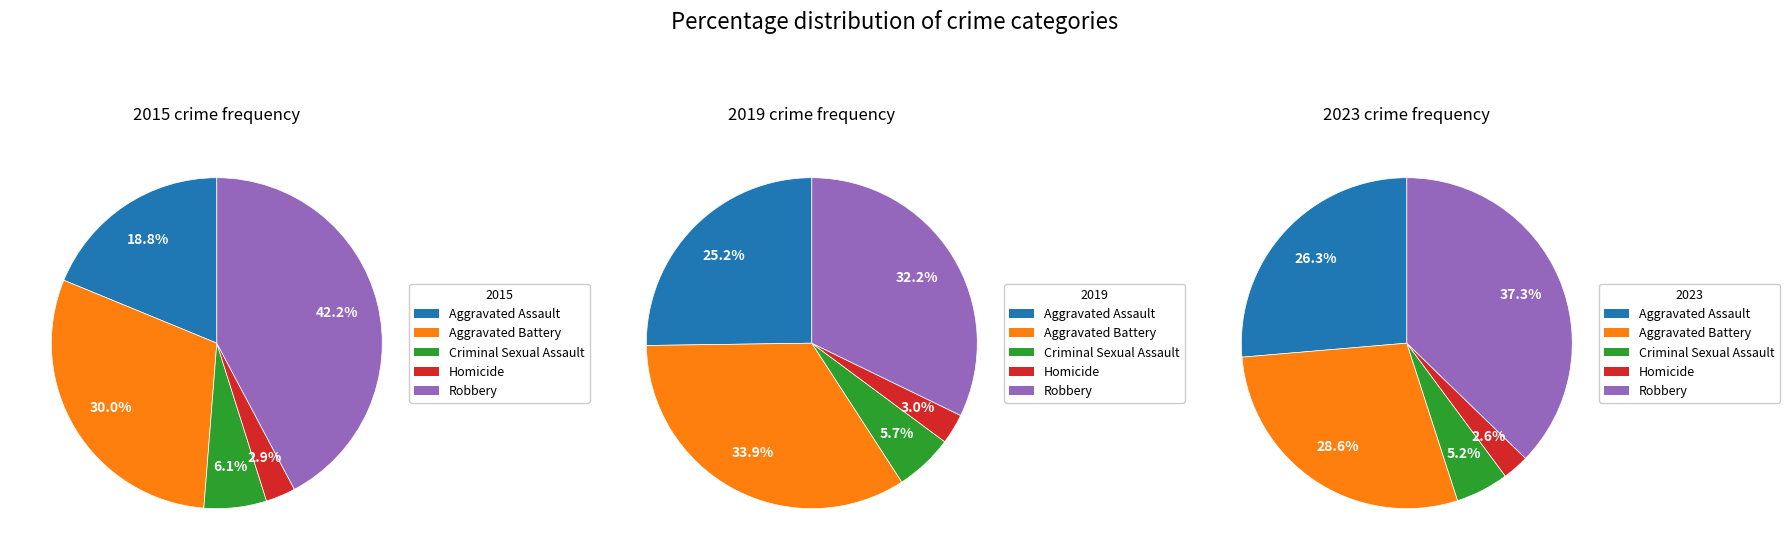

Is there a majority slice in this chart?

No